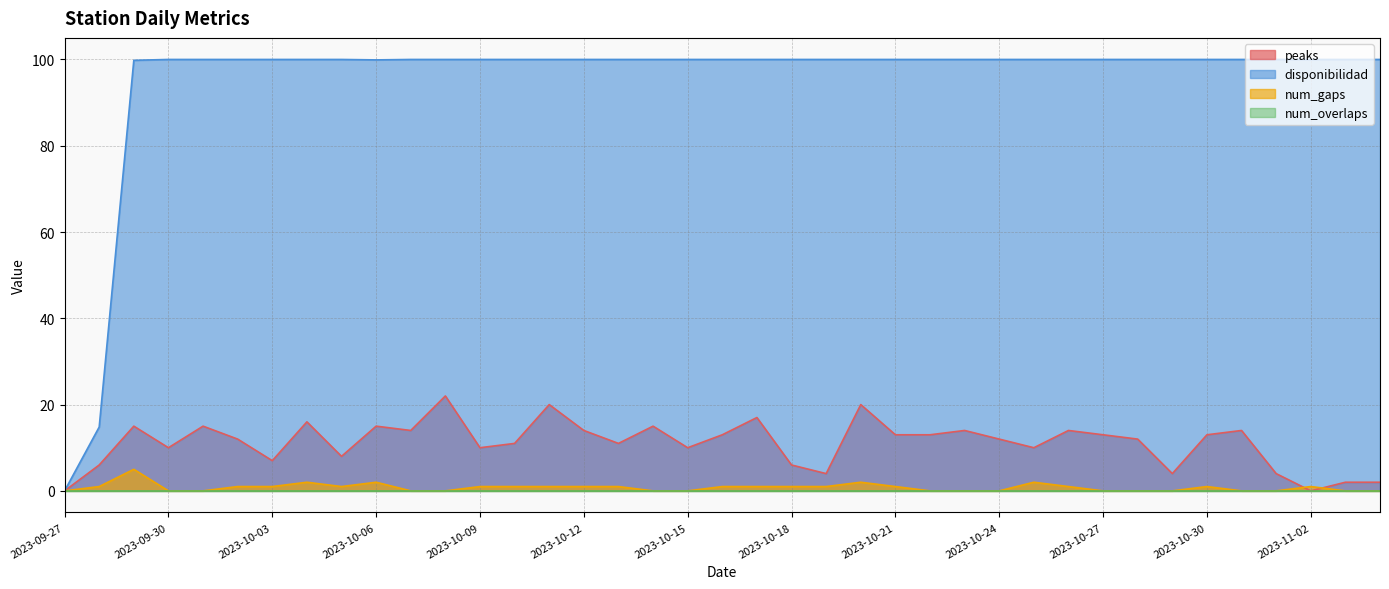

At how many categories does at least one series exceed 2?

38